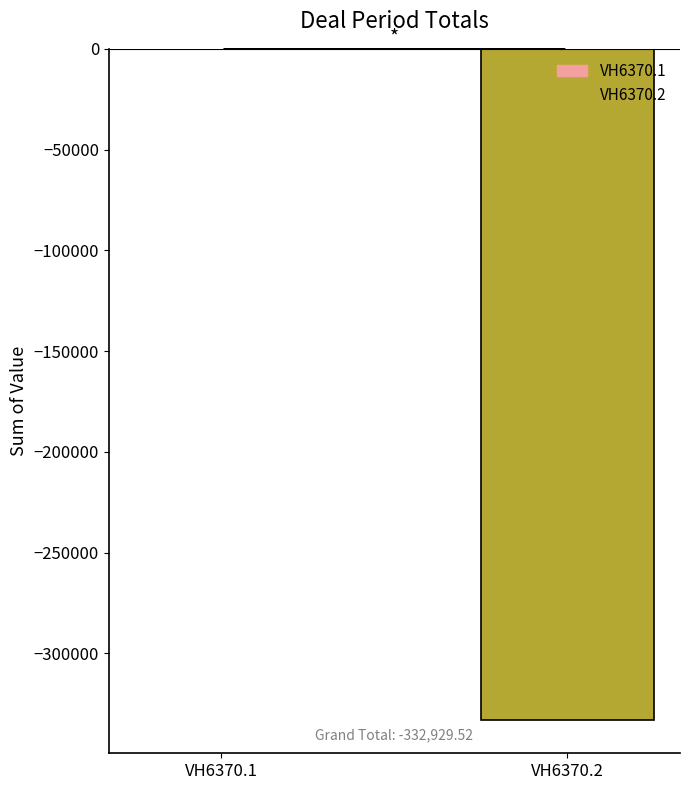

Which category has the highest value across all series?

VH6370.1